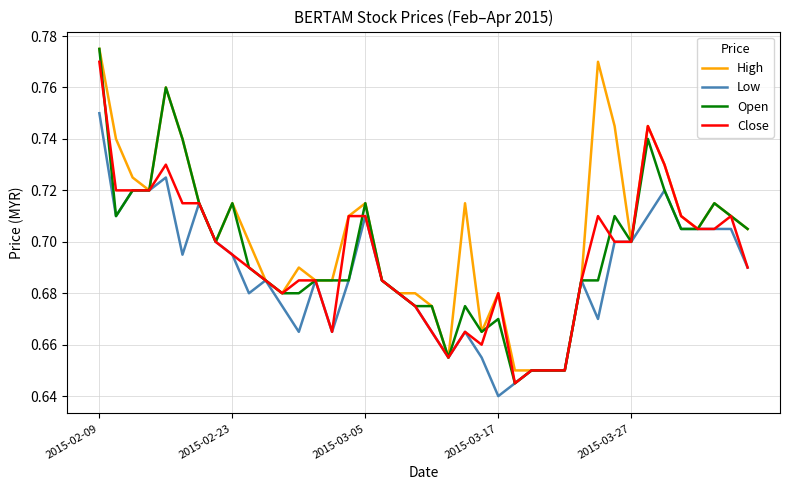

How many categories are shown in the chart?

40